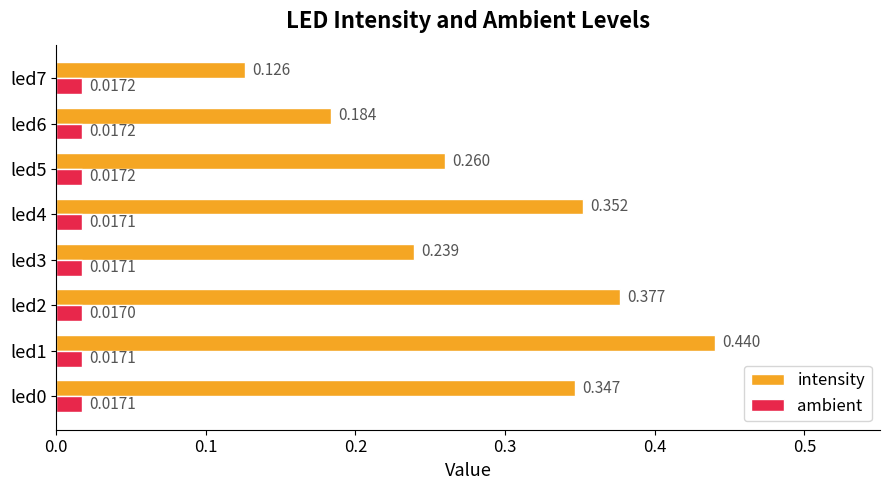

Is the value of ambient at led1 greater than the value of intensity at led6?

No